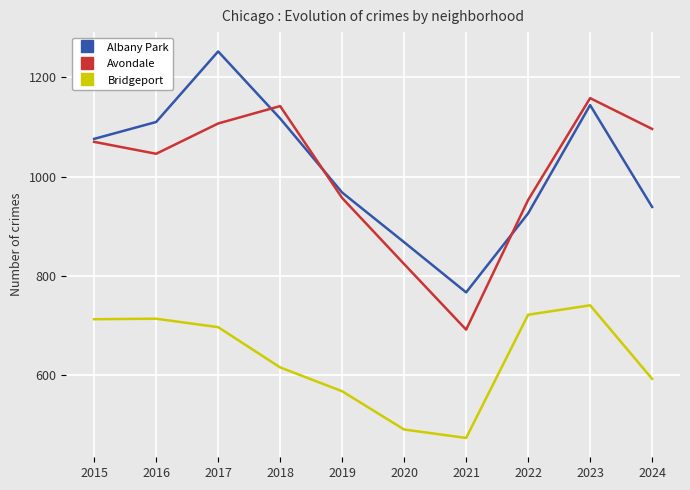

True or false: Avondale has a value of 824 at 2020.

True